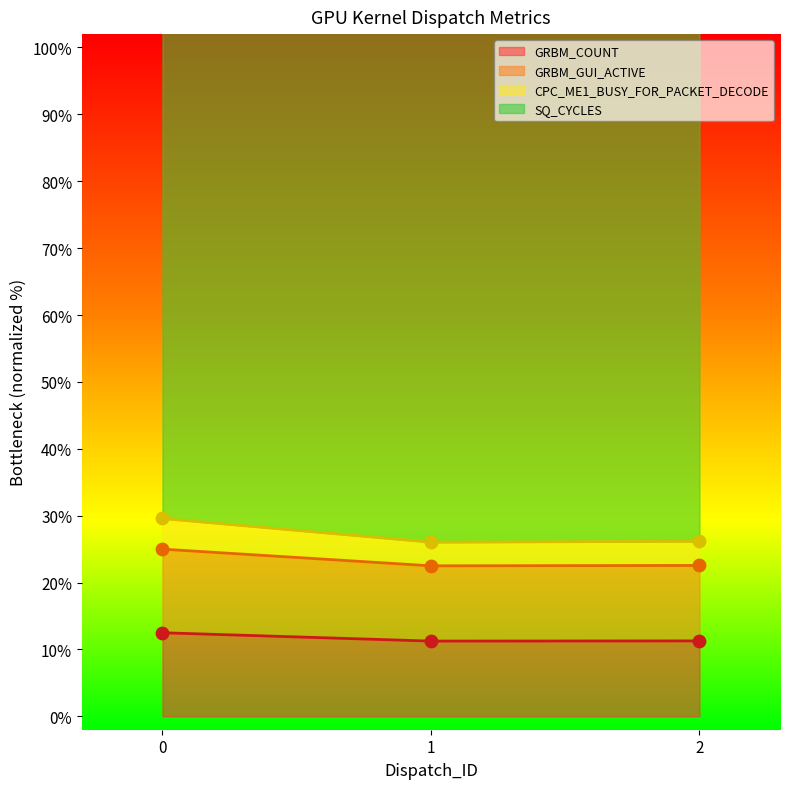

Is the value of CPC_ME1_BUSY_FOR_PACKET_DECODE at 0 greater than the value of GRBM_GUI_ACTIVE at 2?

Yes